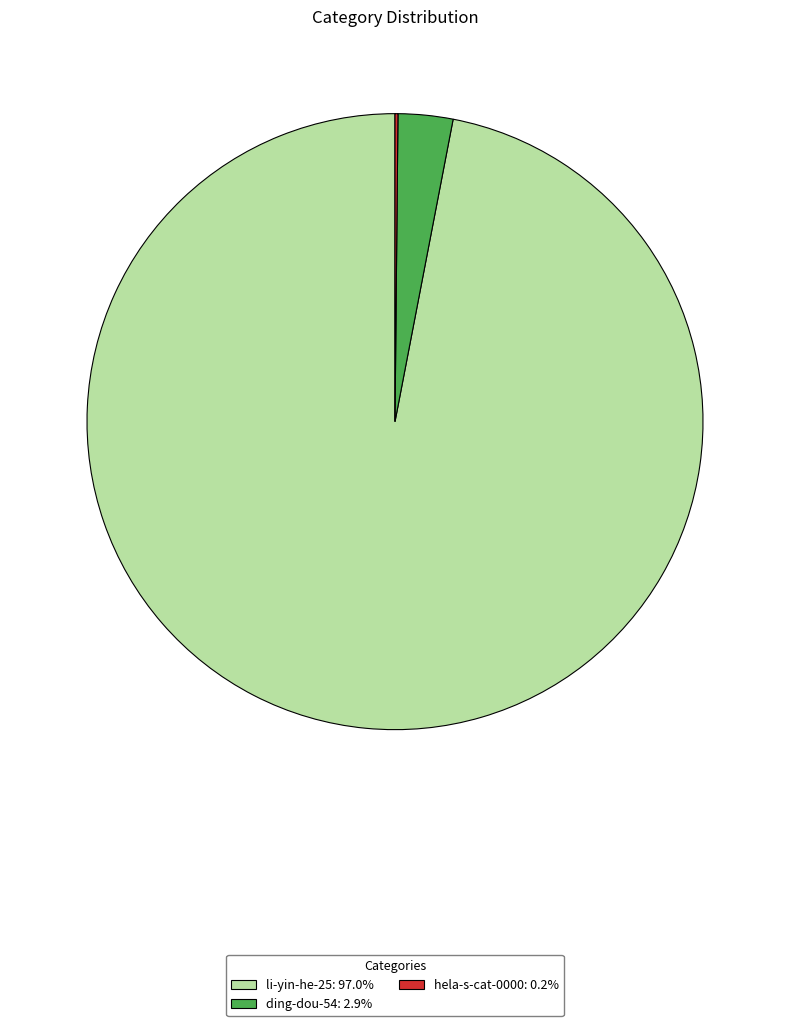

Is there a majority slice in this chart?

Yes